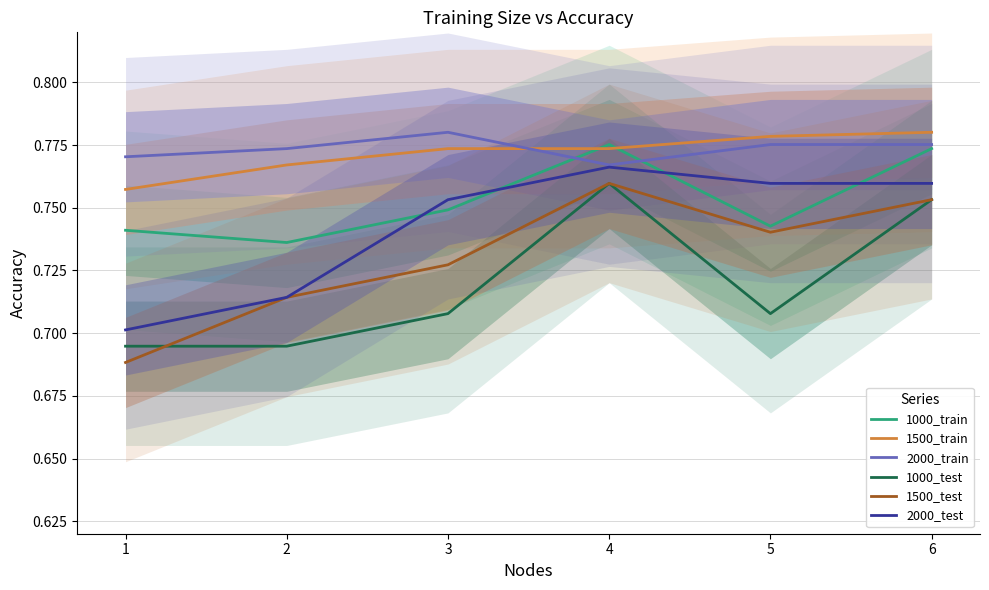

What is the value of the 2000_train point at the 1st from the left?

0.8